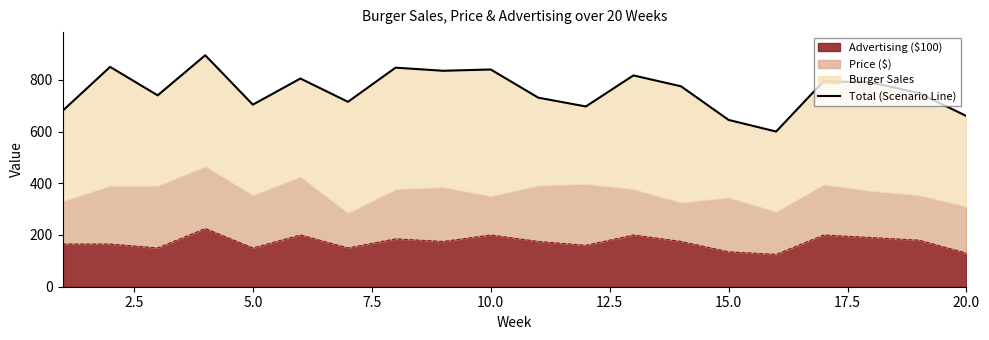

Reading left to right, what are all the values shown in this chart?

680	850	740	895	704	805	715	847	835	840	731	697	817	775	645	600	795	790	749	660